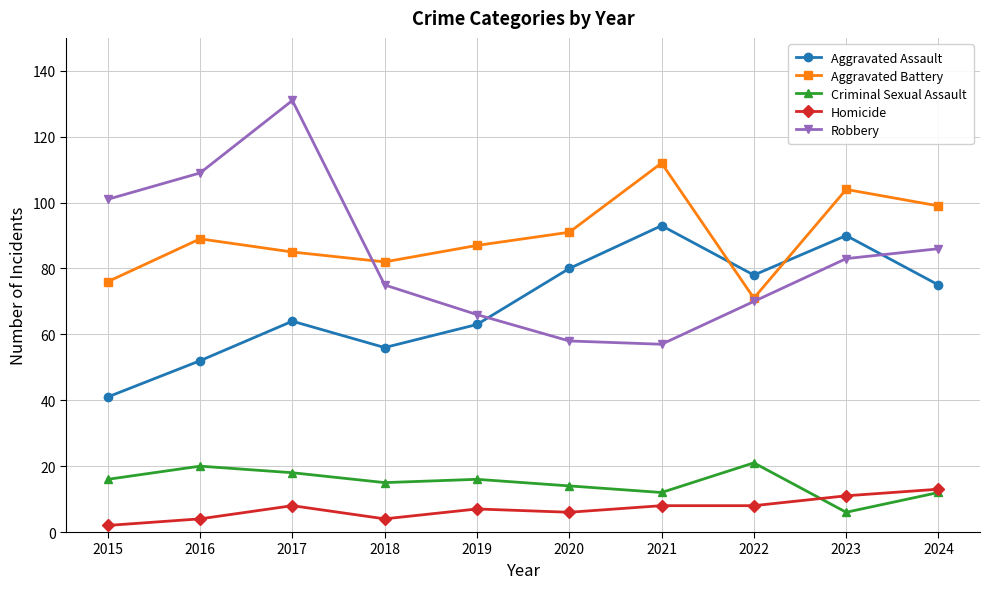

Which category has the highest value in the Robbery series?

2017